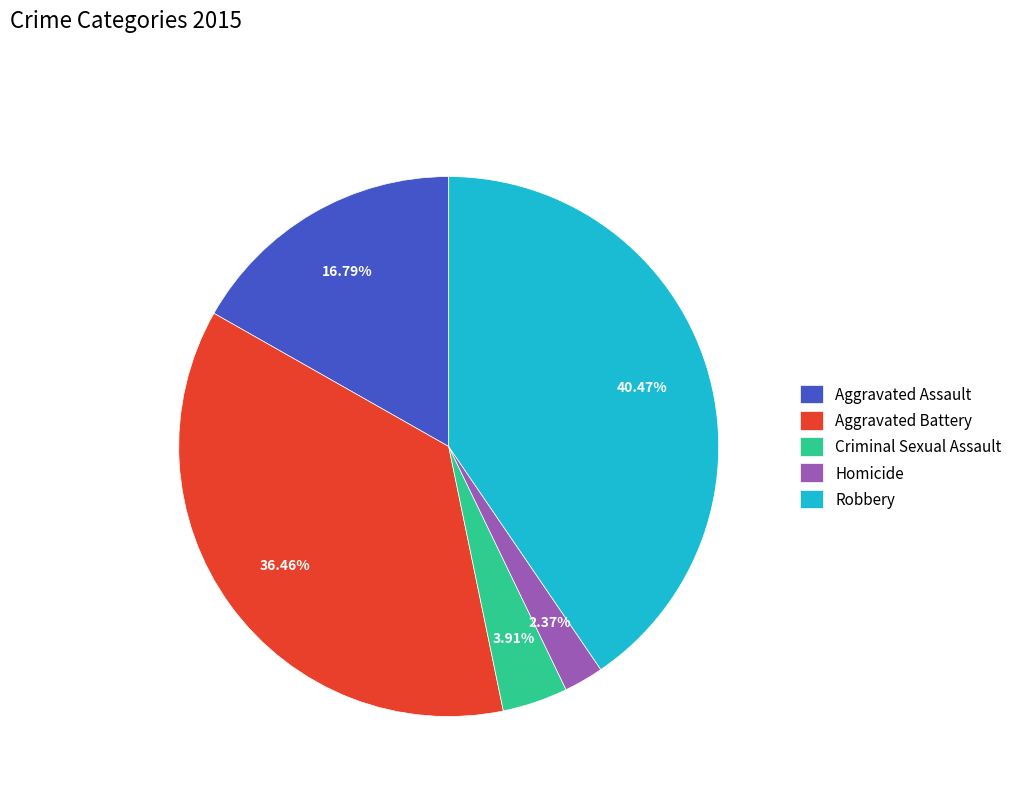

Between Aggravated Assault and Criminal Sexual Assault, which is larger?

Aggravated Assault